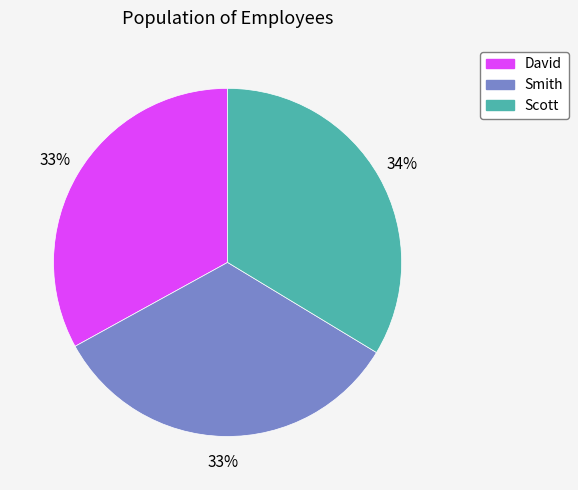

Is it true that Smith is 33% of the pie?

True